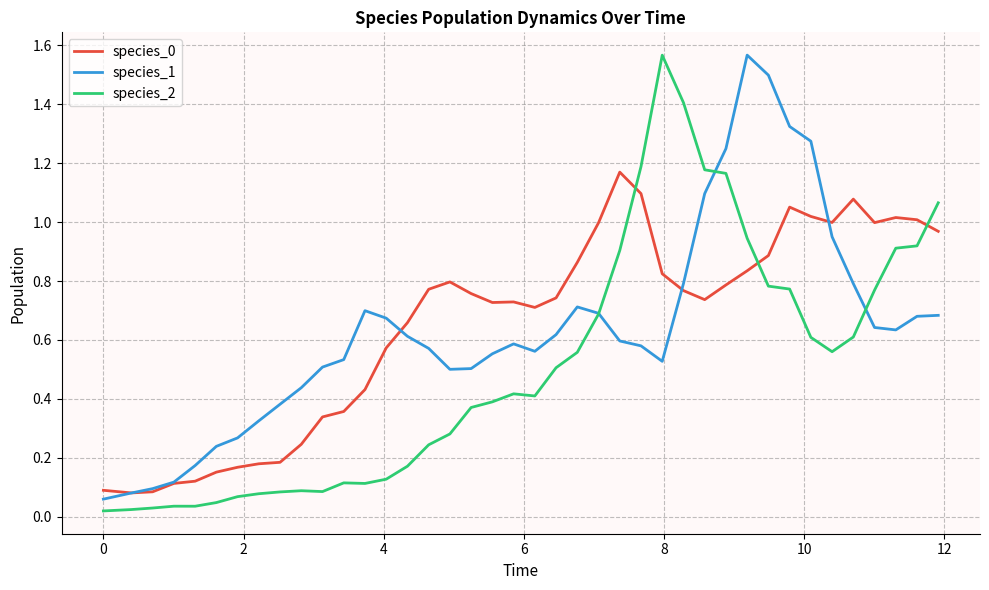

True or false: species_0 and species_2 cross at least once.

True